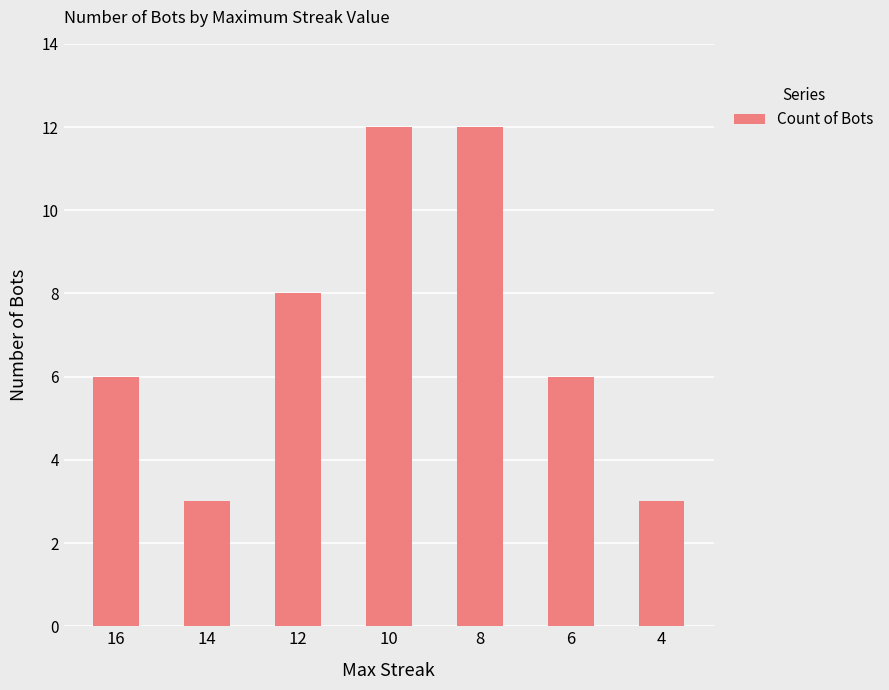

What is the maximum value shown in the chart?

12